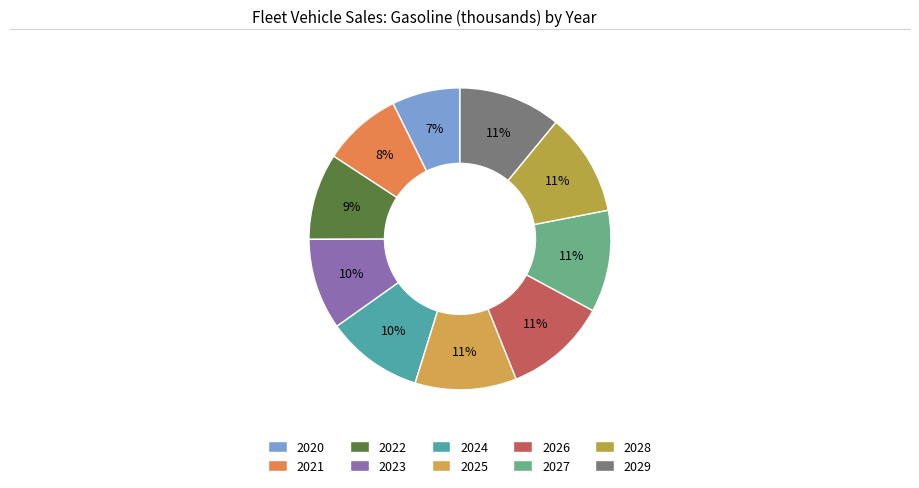

Which category has the smallest portion of the pie?

2020